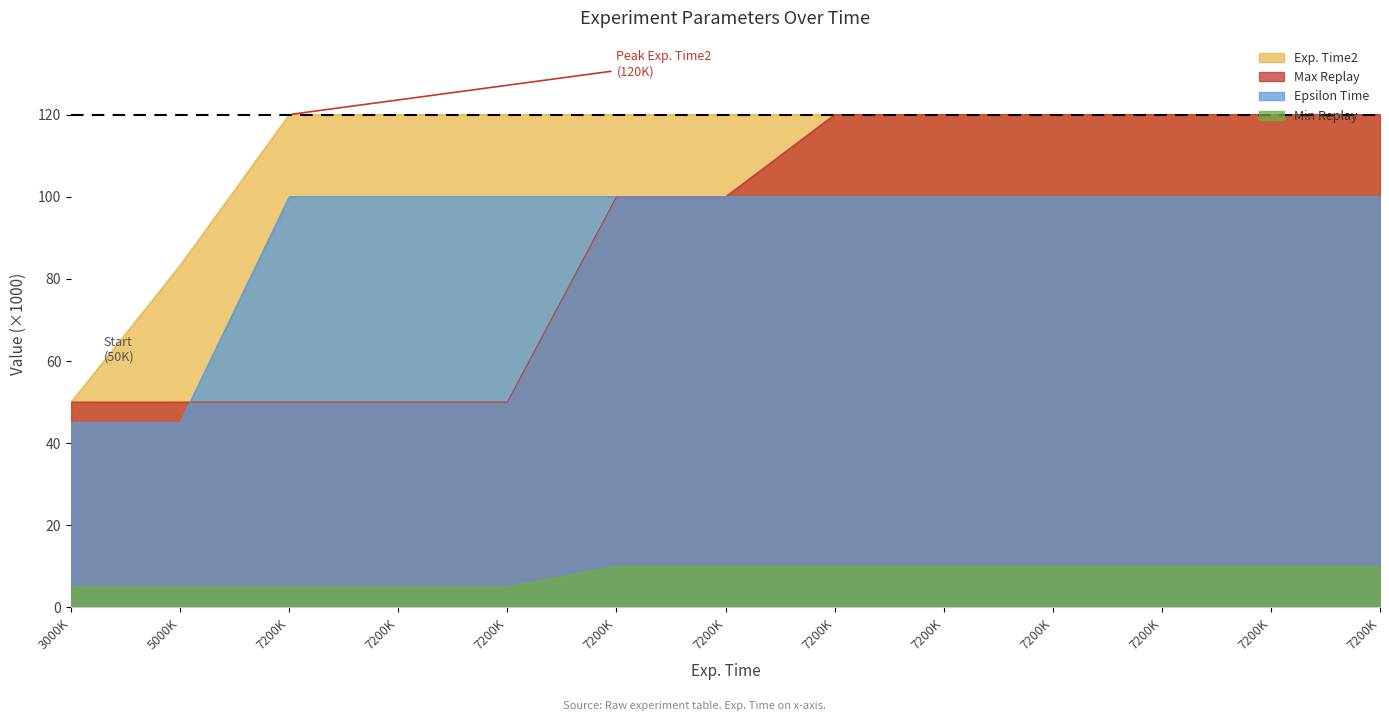

What is the maximum value for Epsilon Time?

100.0